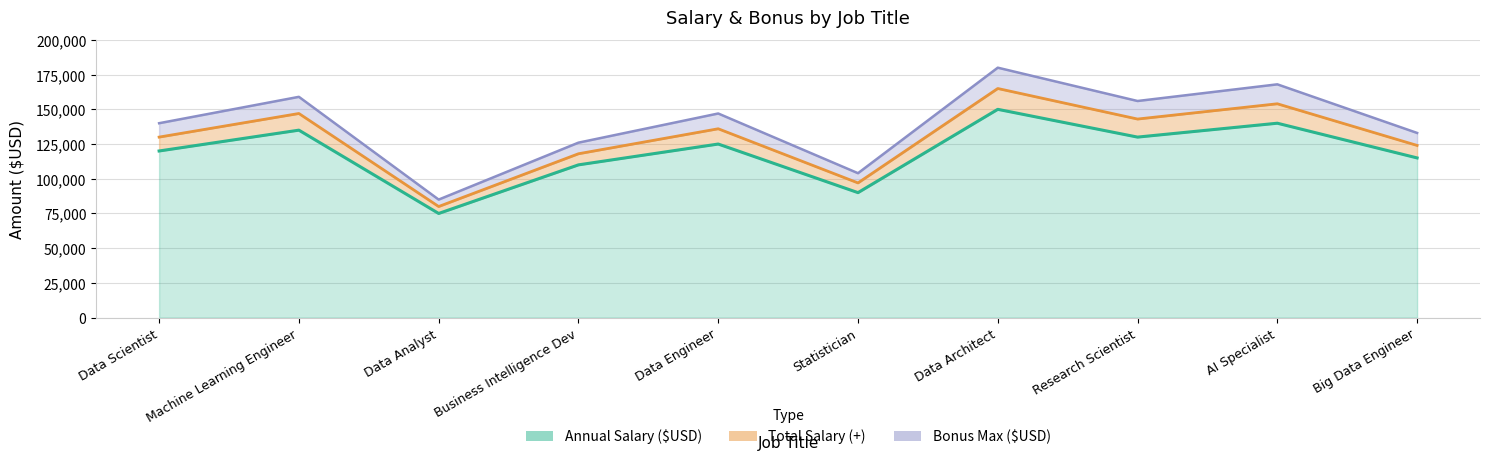

True or false: Total Salary (+) and Annual Salary ($USD) cross at least once.

False